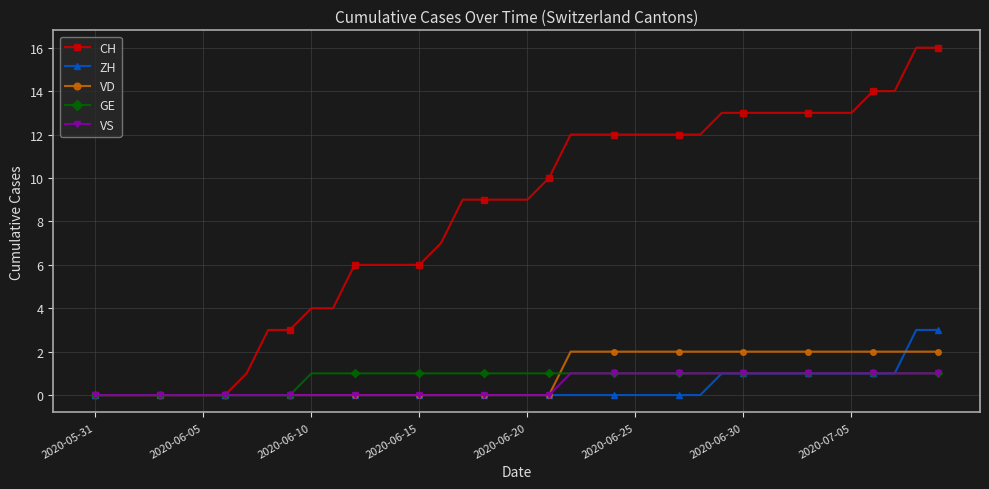

Which series has the largest total across all categories?

CH